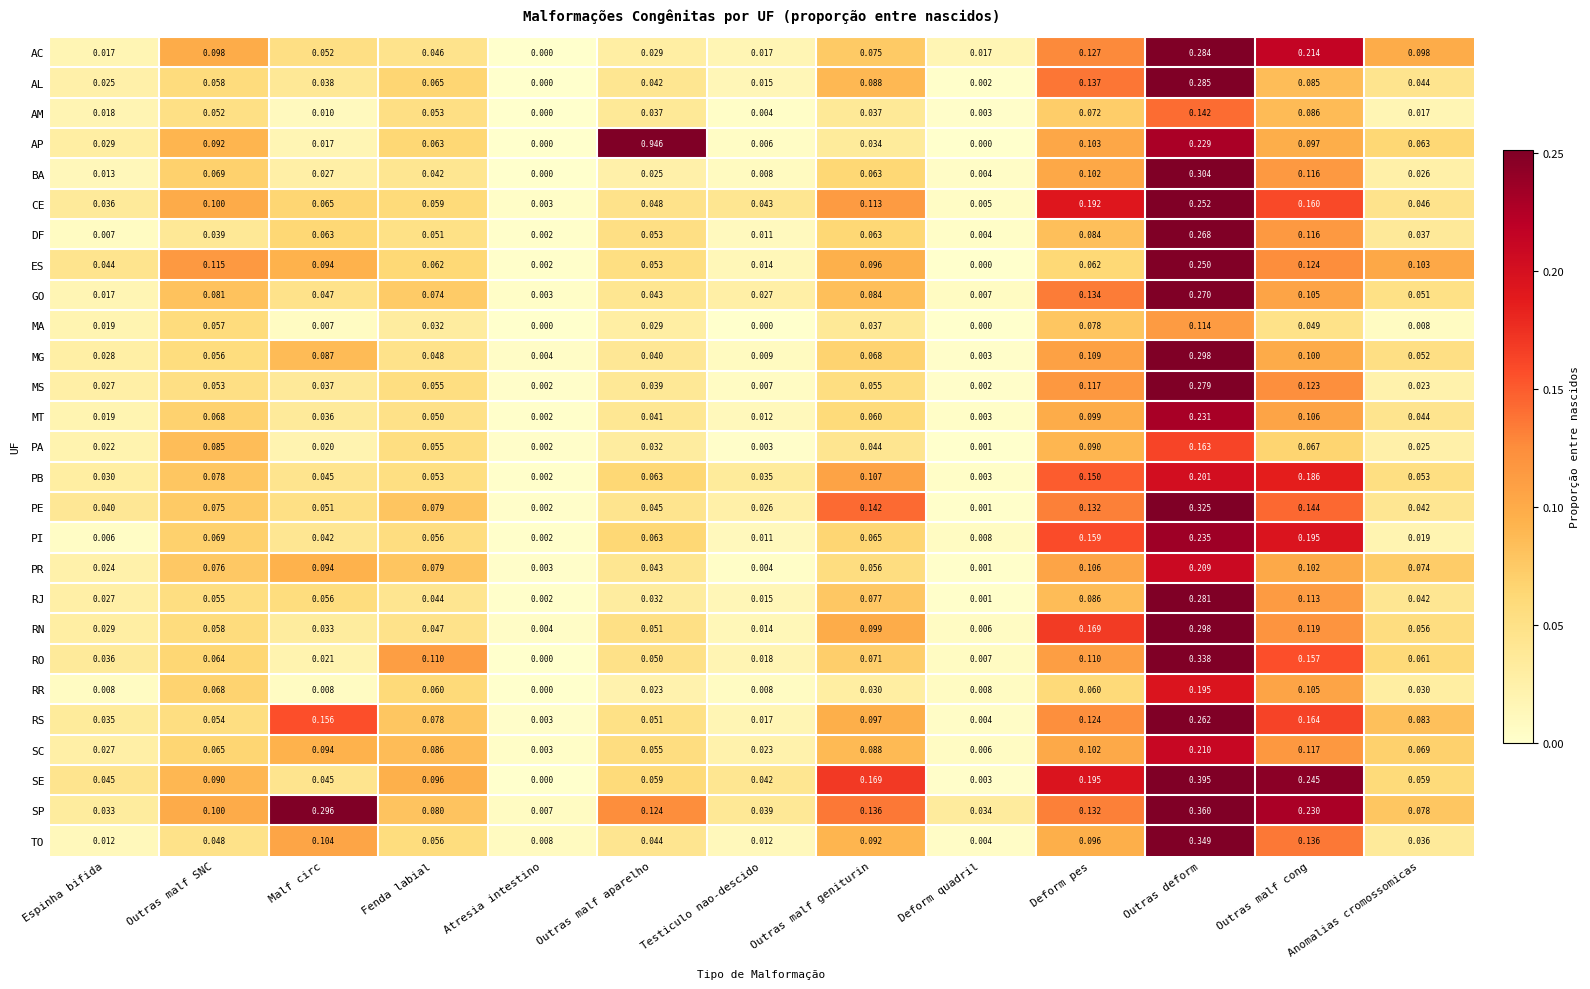

List the labels in order of BA value, largest first.

Outras deform, Outras malf cong, Deform pes, Outras malf SNC, Outras malf geniturin, Fenda labial, Malf circ, Anomalias cromossomicas, Outras malf aparelho, Espinha bifida, Testiculo nao-descido, Deform quadril, Atresia intestino